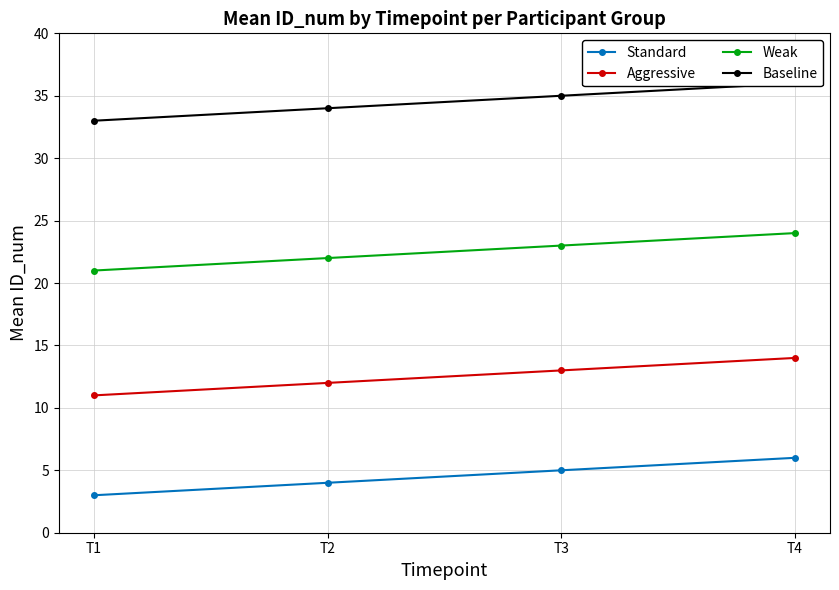

The value of Standard at T2 is 4. True or false?

True